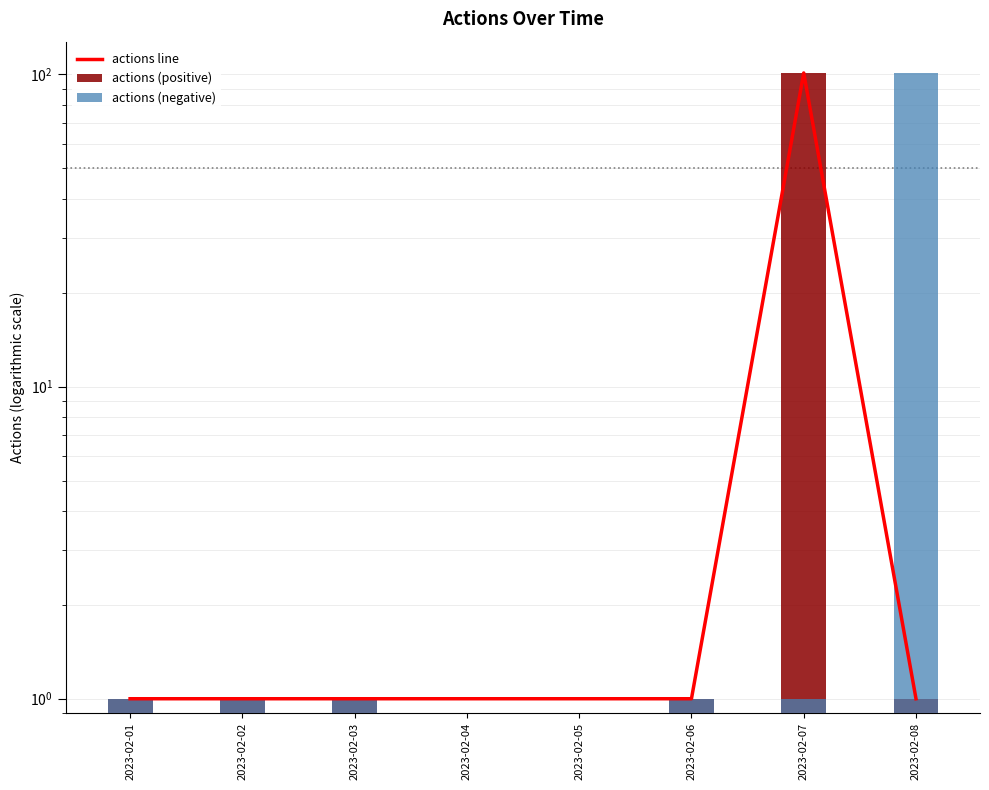

Which label corresponds to the smallest value in the chart?

2023-02-01